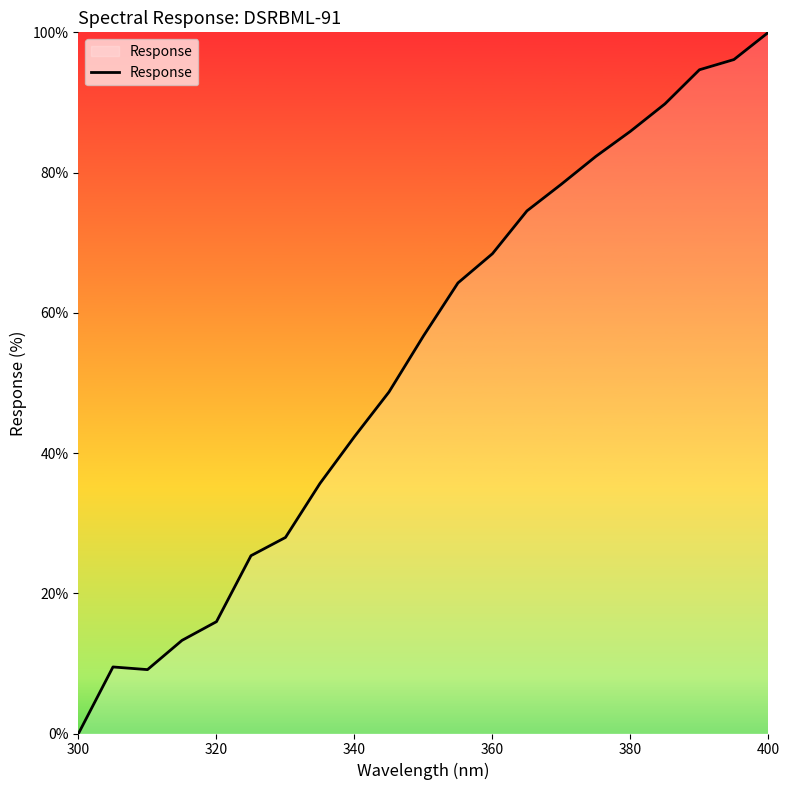

What is the difference between the maximum and minimum values?

100.0